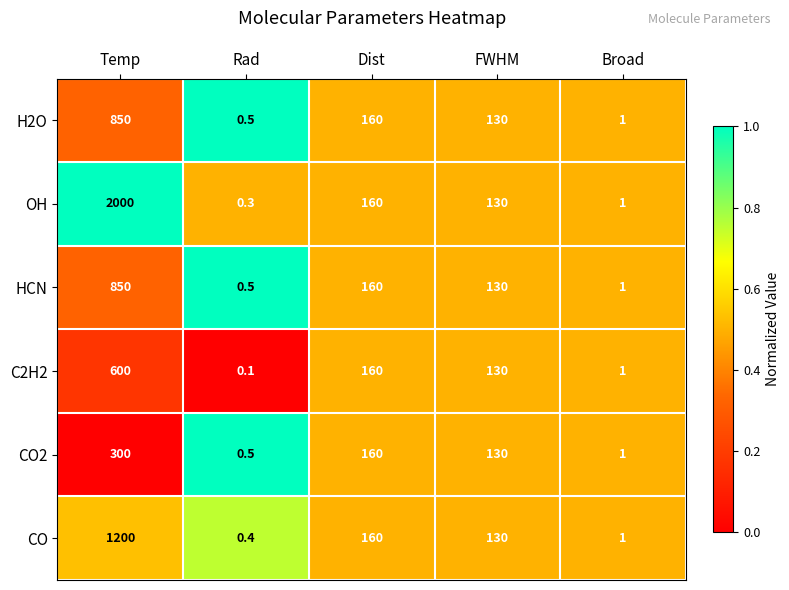

List the labels in order of CO2 value, smallest first.

Rad, Broad, FWHM, Dist, Temp